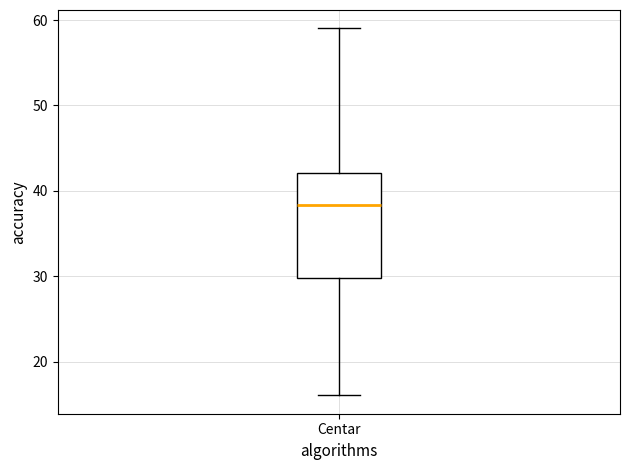

Transcribe this box plot: give where the median line is, the range the box spans, and where the two whiskers end, as read against the y-axis. The values are not printed on the chart, so give them approximately, as read against the axis.

median 38, box 30 to 42, whiskers 16 to 59